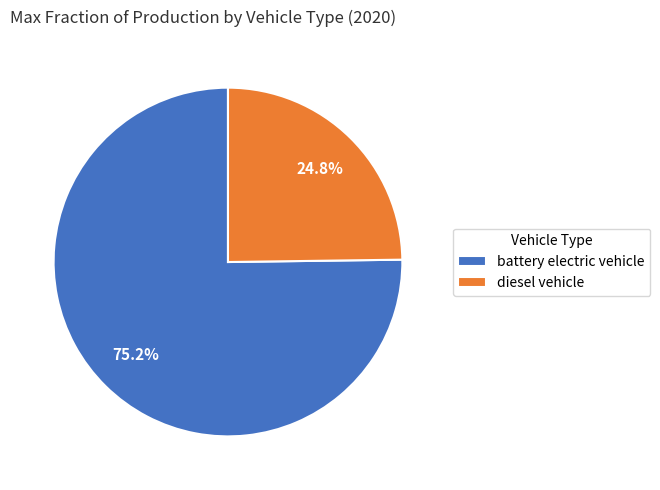

How many segments does this pie chart have?

2